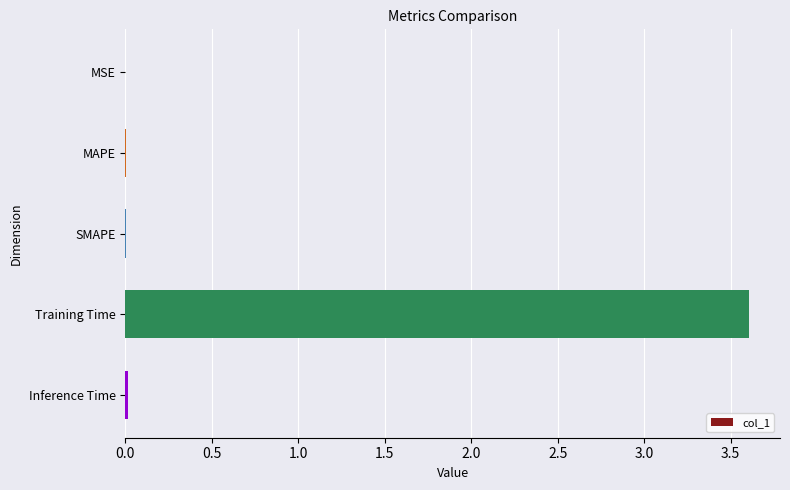

What is the sum of all values?

3.6